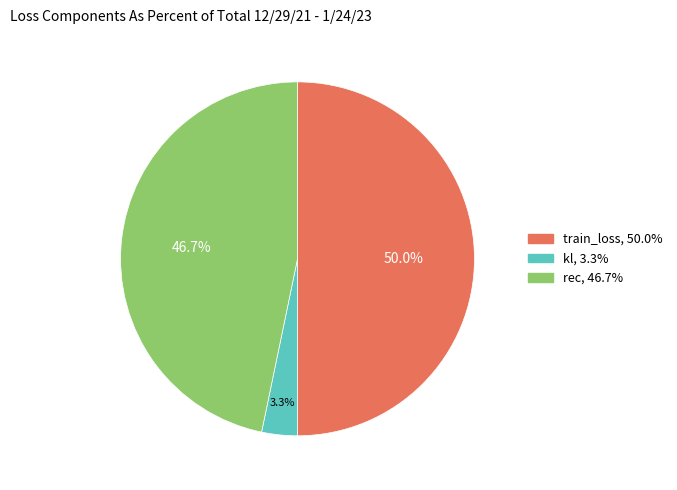

How many slices are in this pie chart?

3